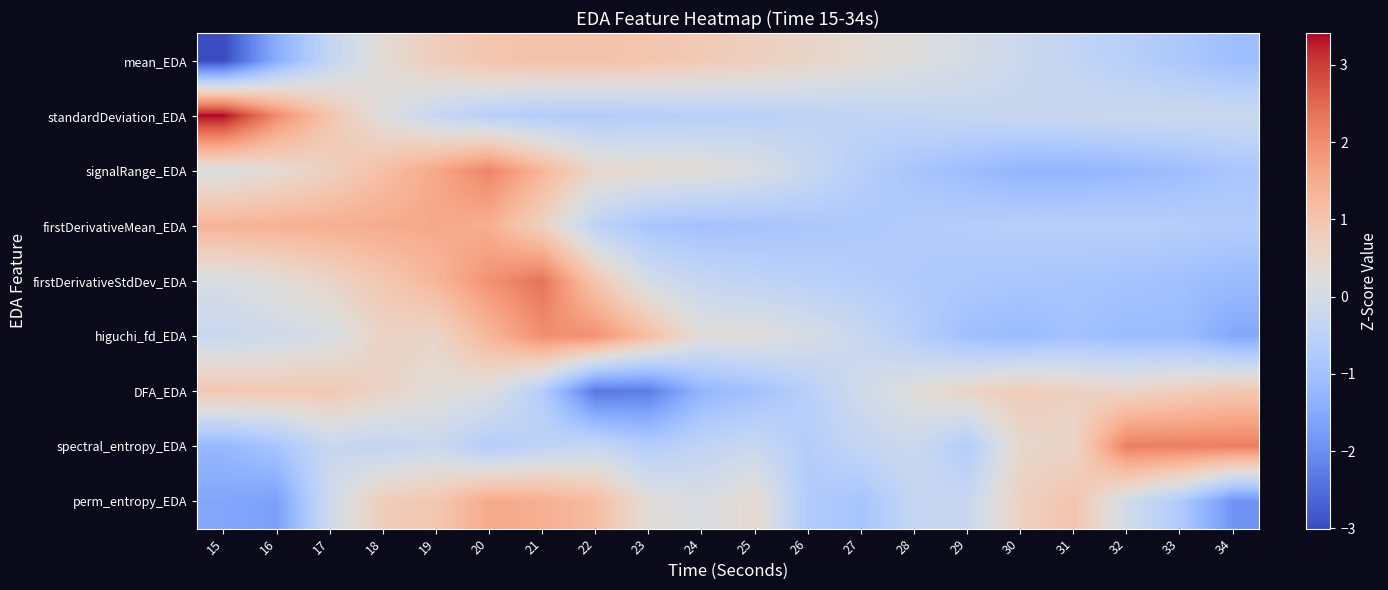

Rank the series at 23 from lowest to highest value.

DFA_EDA, firstDerivativeMean_EDA, spectral_entropy_EDA, standardDeviation_EDA, firstDerivativeStdDev_EDA, perm_entropy_EDA, signalRange_EDA, mean_EDA, higuchi_fd_EDA